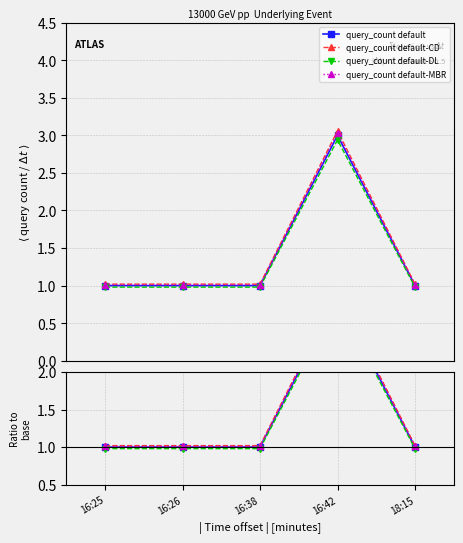

True or false: query_count default-MBR and query_count default-CD cross at least once.

False